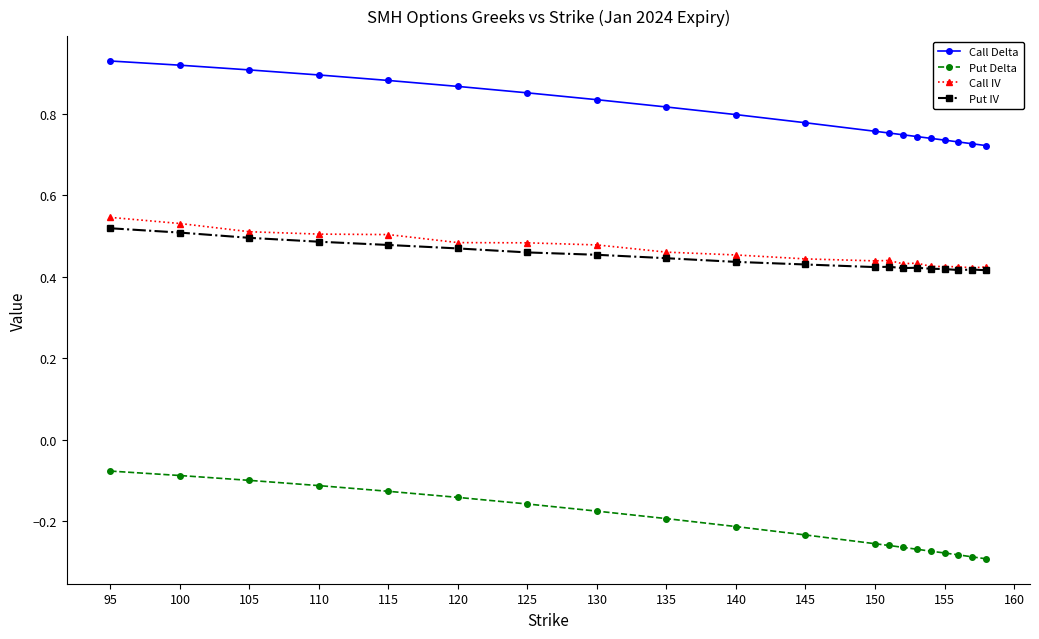

Count the Call IV values in the range 0 to 1.

20